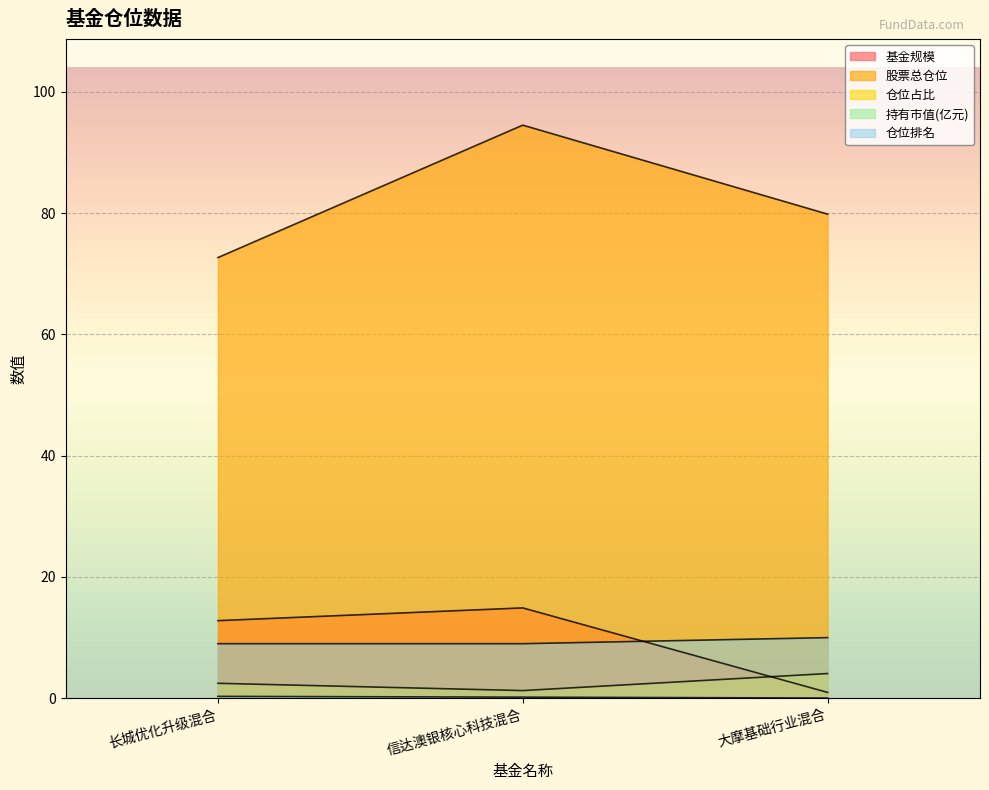

Reading right to left, extract all data points from this chart.

基金规模: 1.0	14.9	12.8
股票总仓位: 79.8	94.5	72.7
仓位占比: 4.1	1.3	2.5
持有市值(亿元): 0.0	0.2	0.3
仓位排名: 10.0	9.0	9.0